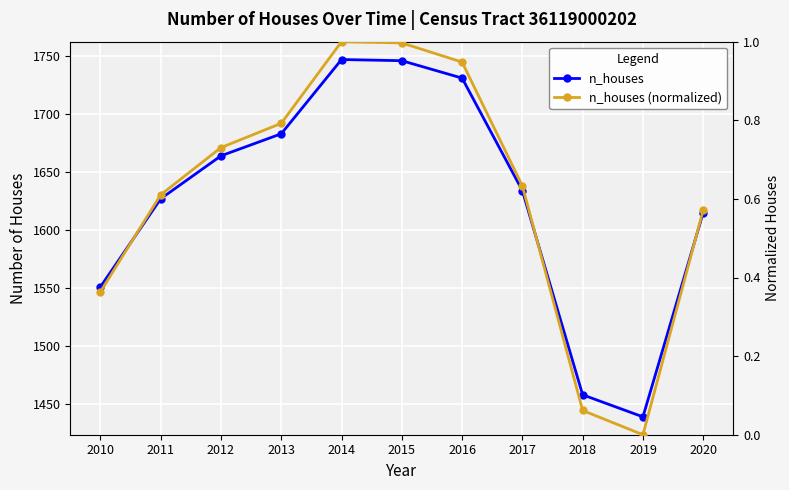

True or false: n_houses (normalized) and n_houses intersect in this chart.

False